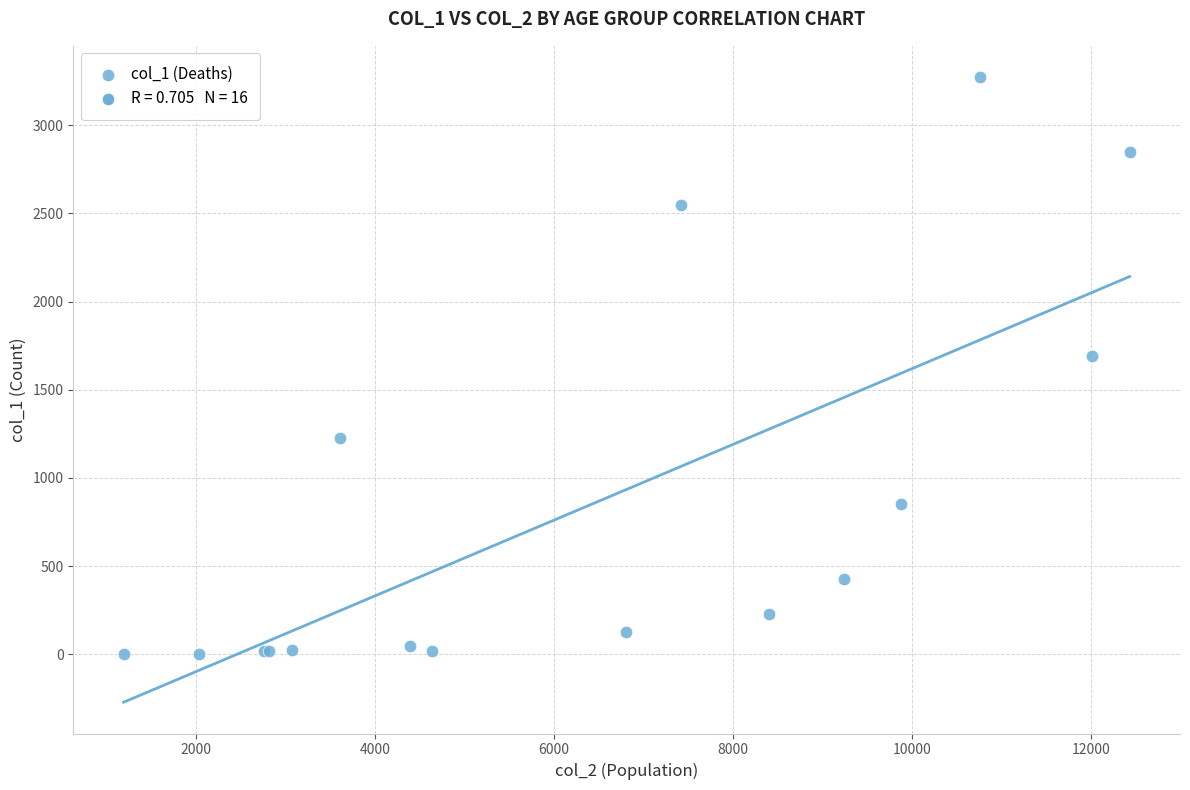

What Y value in the scatter plot is closest to 1638?

1690